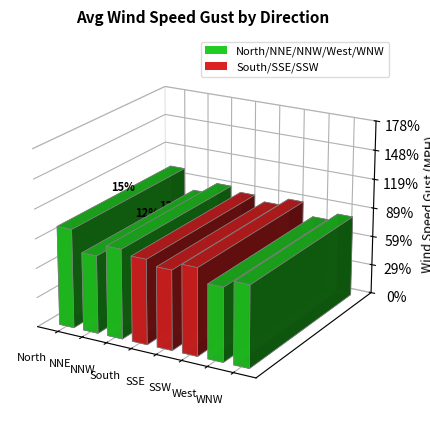

What is the difference between the maximum and minimum values?

0.4